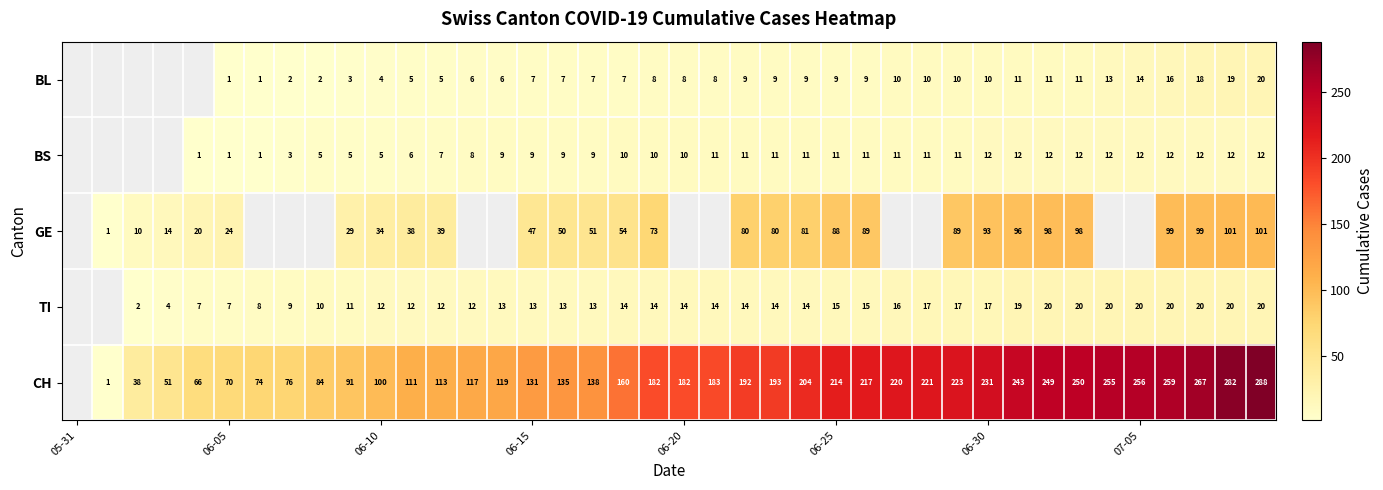

The value of CH at 06-20 is 182. True or false?

True